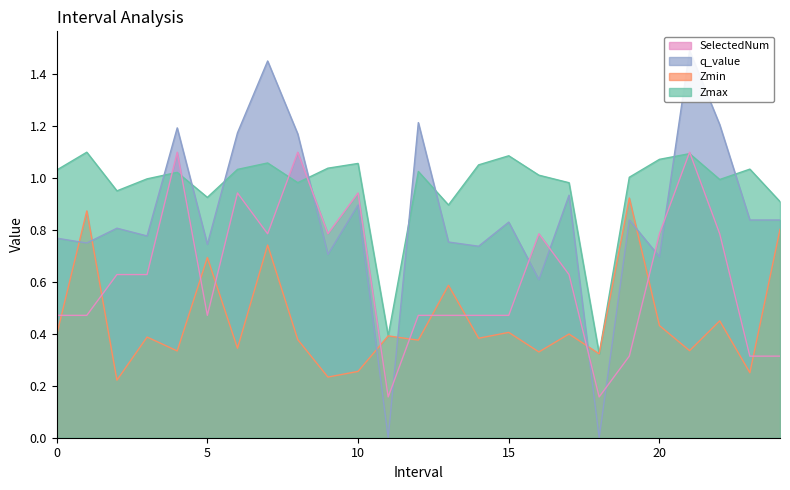

True or false: SelectedNum has more than 2 interior local peaks.

True